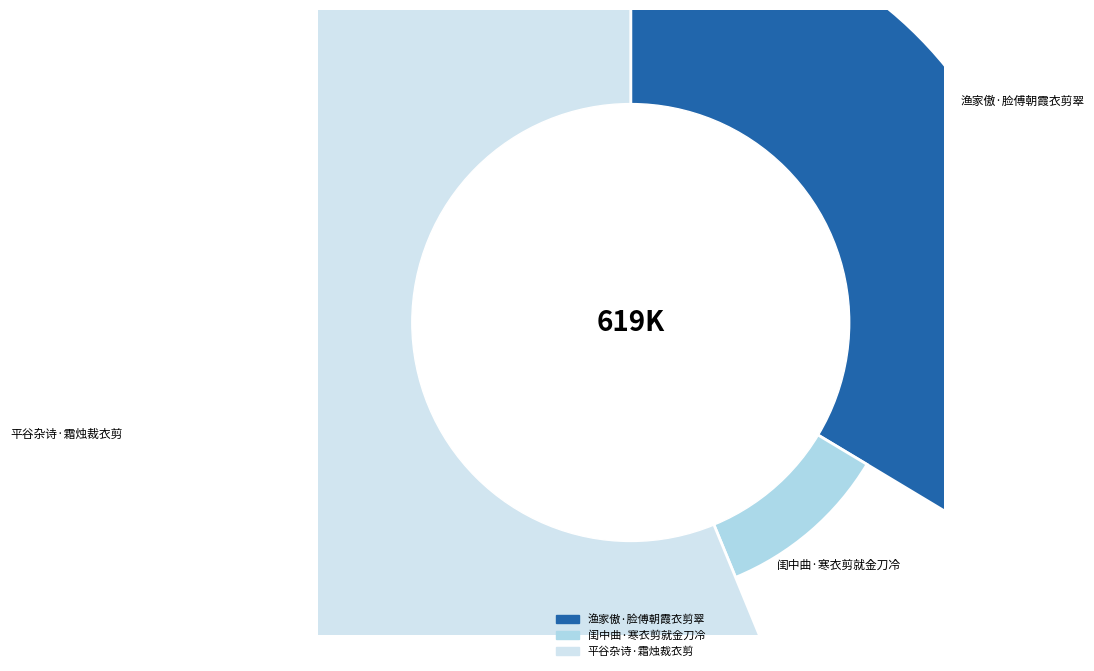

To the nearest percent, what is the difference between the largest and smallest slice percentages?

46%